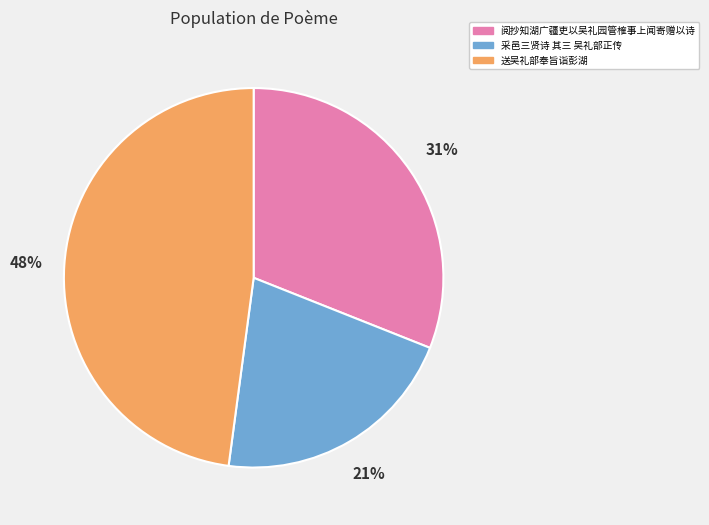

Which has a higher value, 阅抄知湖广疆吏以吴礼园管榷事上闻寄赠以诗 or 送吴礼部奉旨诣彭湖?

送吴礼部奉旨诣彭湖